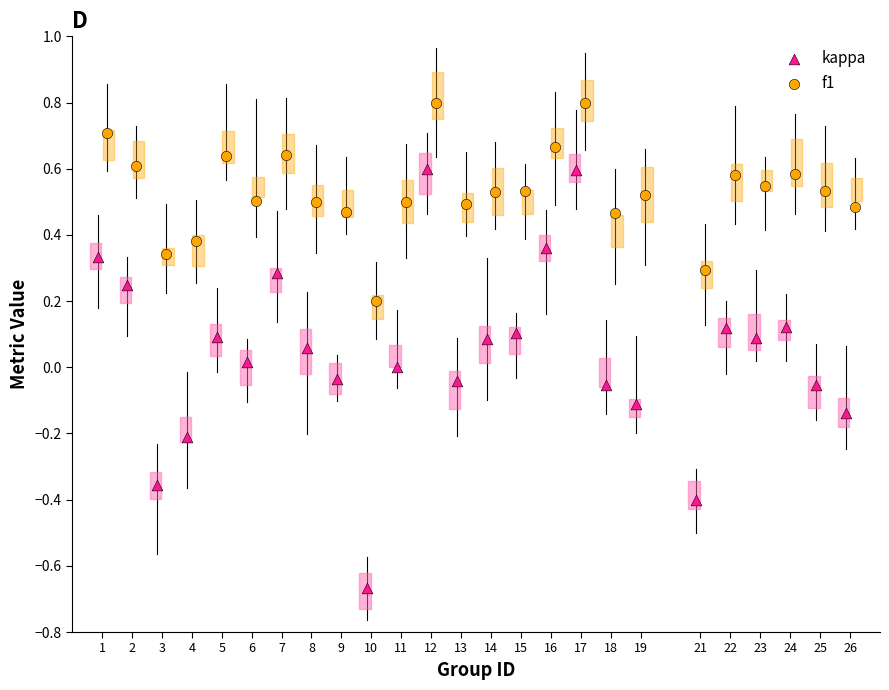

Which series contains the lowest Y value?

kappa